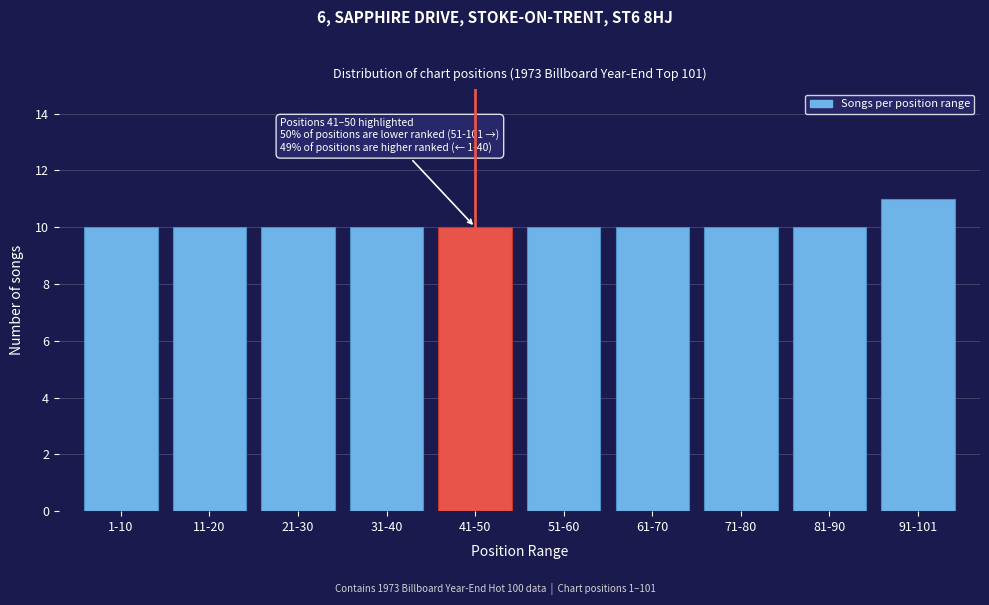

Reading right to left, extract all data points from this chart.

11	10	10	10	10	10	10	10	10	10